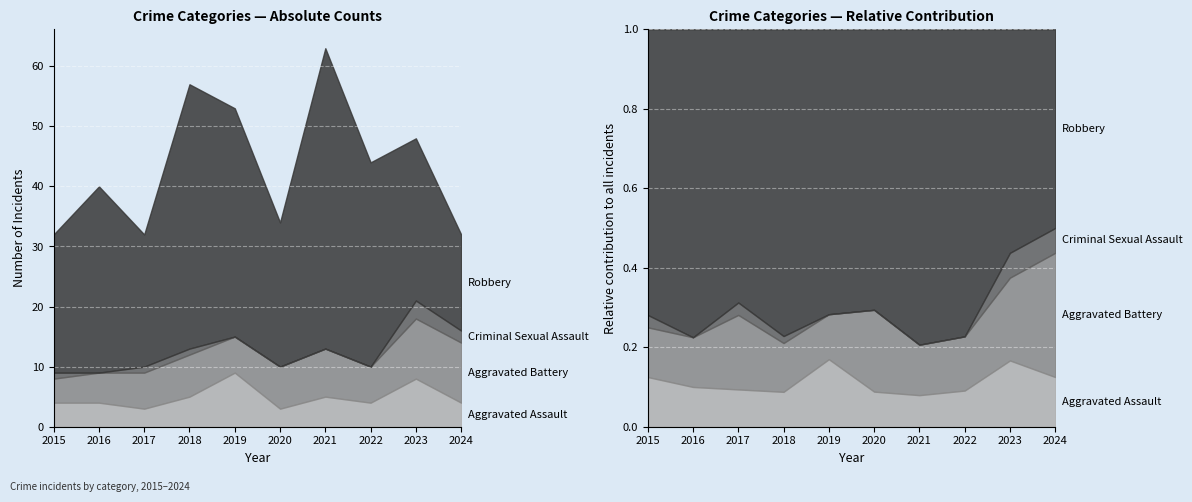

What is the average value of the Aggravated Battery series?

7